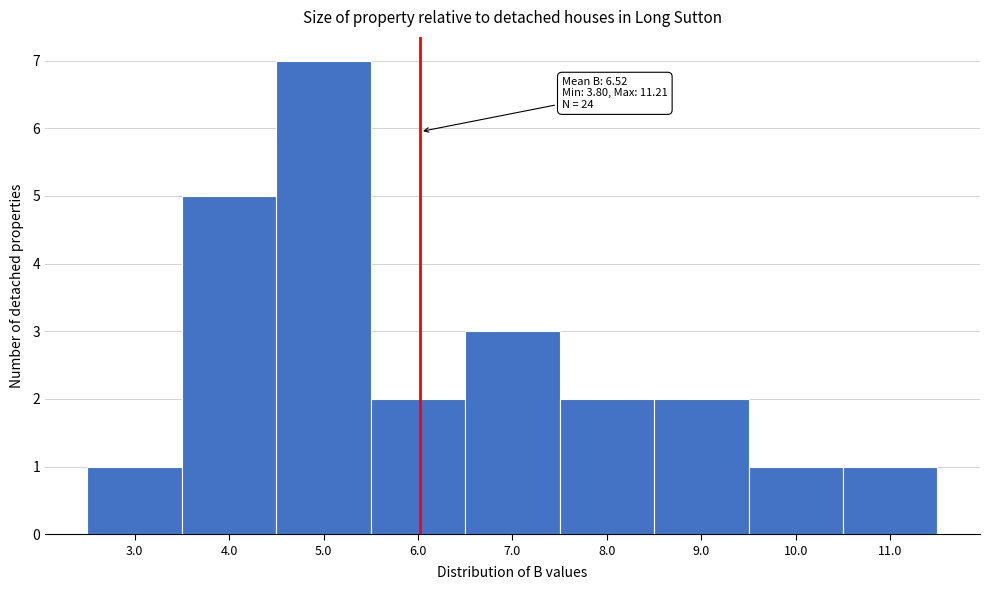

Reading right to left, transcribe all the data shown in this chart.

11.0=1	10.0=1	9.0=2	8.0=2	7.0=3	6.0=2	5.0=7	4.0=5	3.0=1